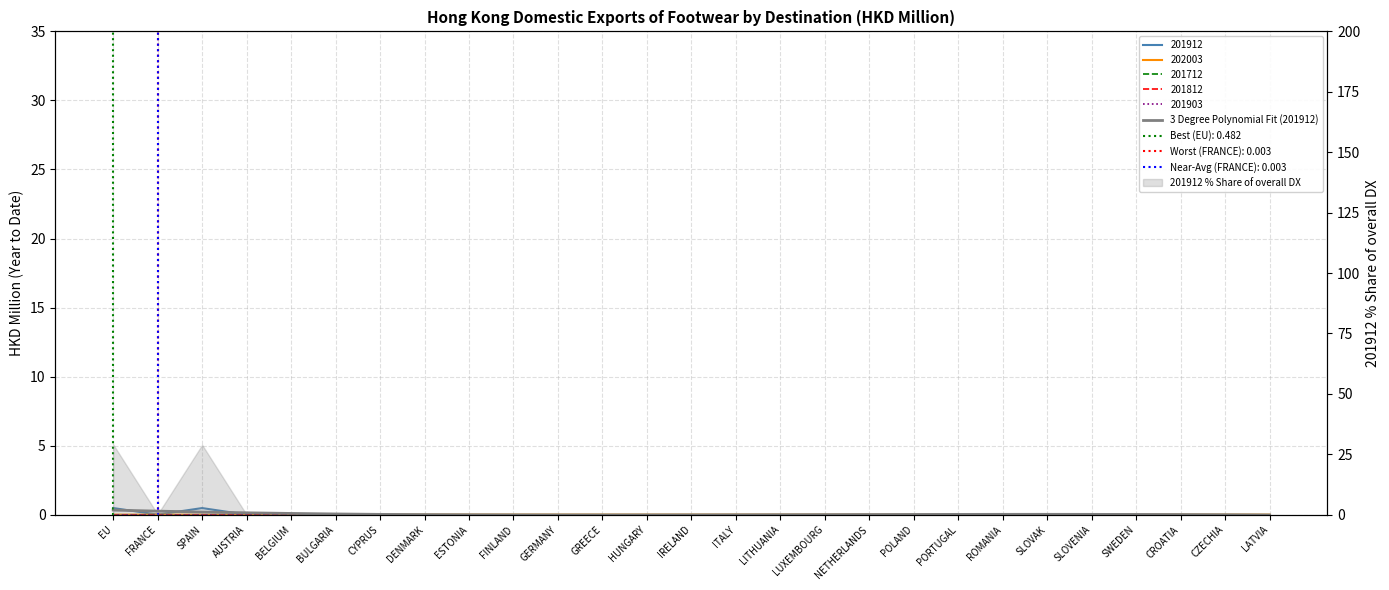

What is the change in value from AUSTRIA to CROATIA?

-0.1